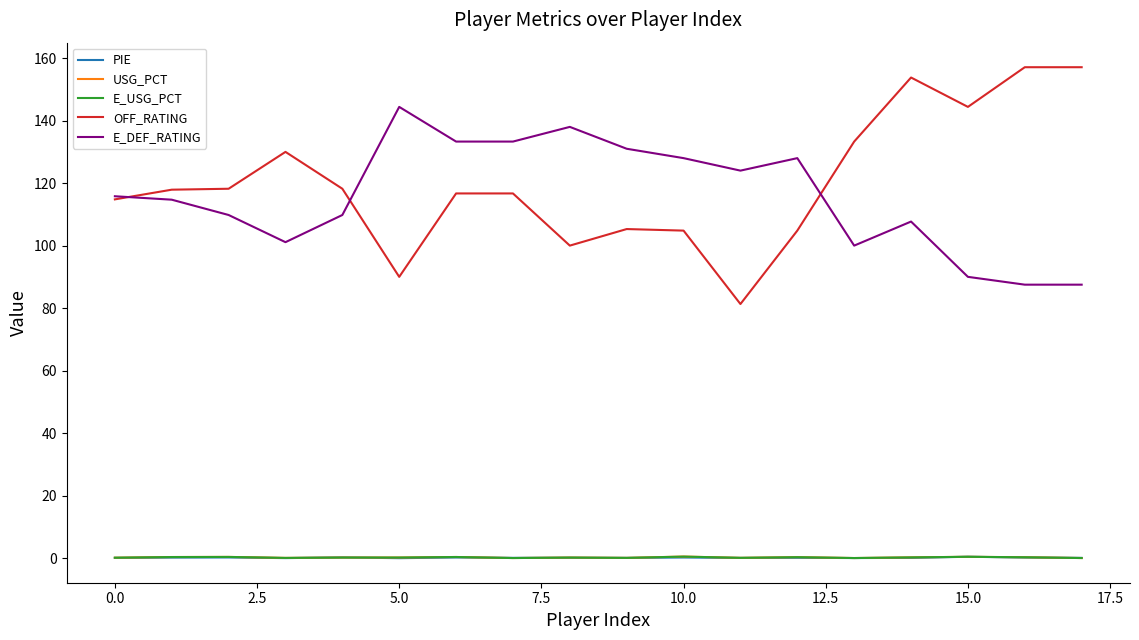

Which series has the widest spread of values?

OFF_RATING